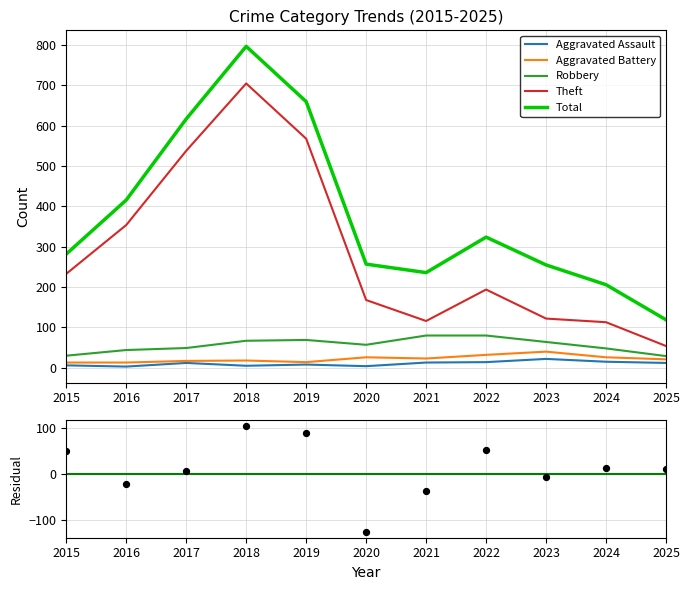

What is the total value across all series at 2019?

1407.7